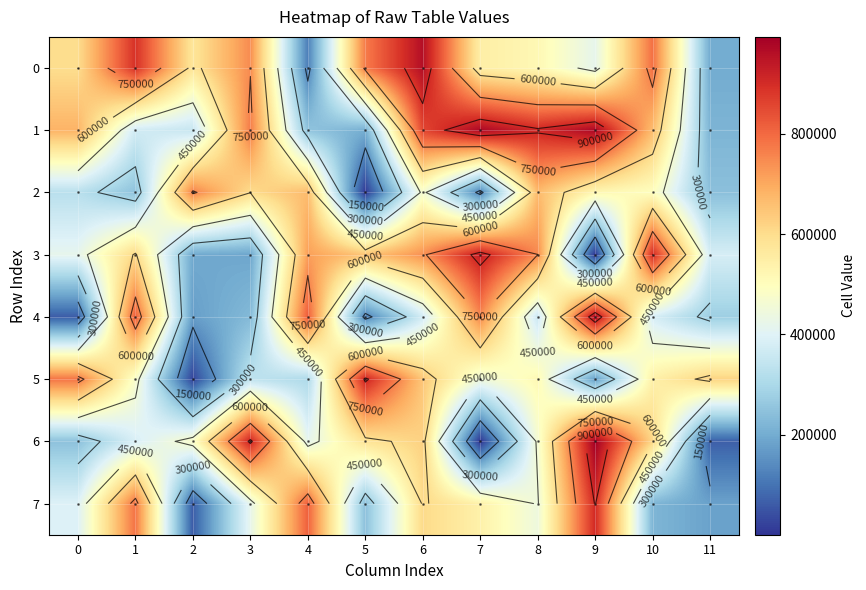

What is the total value across all series at 7?

4317690